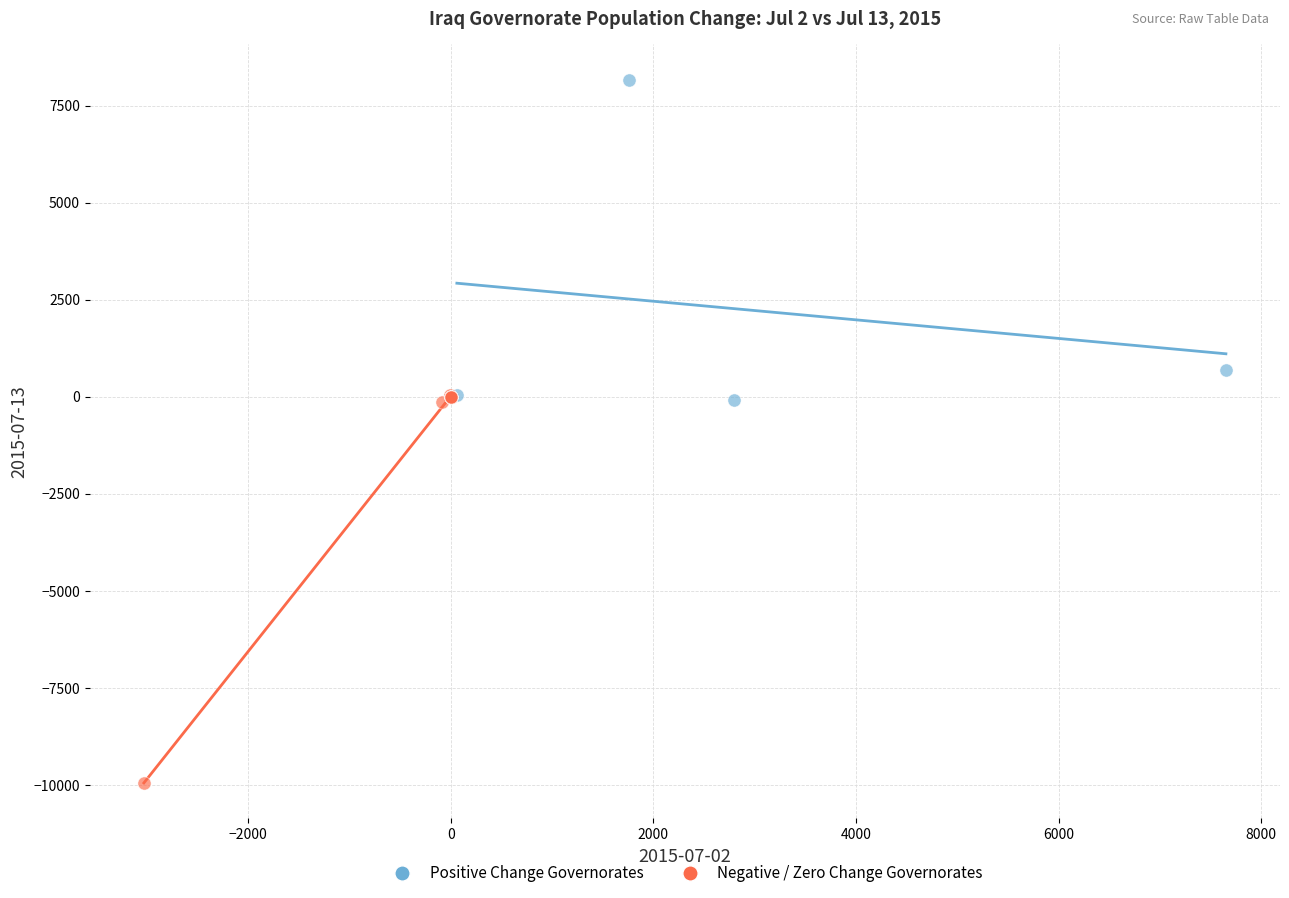

Which series contains the lowest Y value?

Negative / Zero Change Governorates